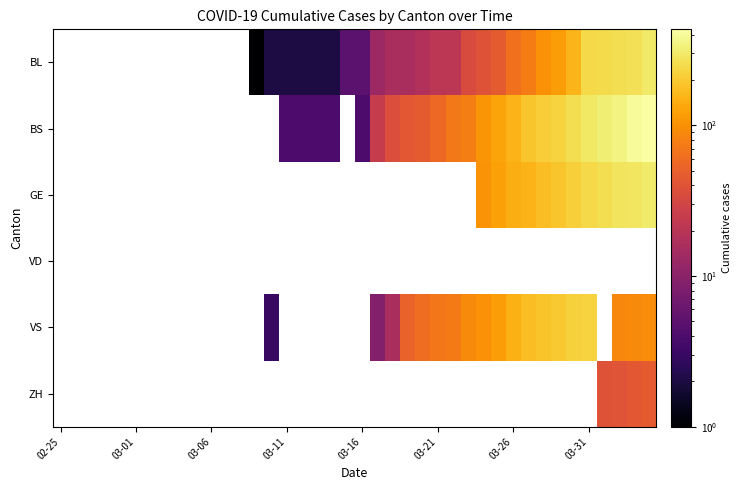

What is the spread (max minus min) of values at 28?

65.0